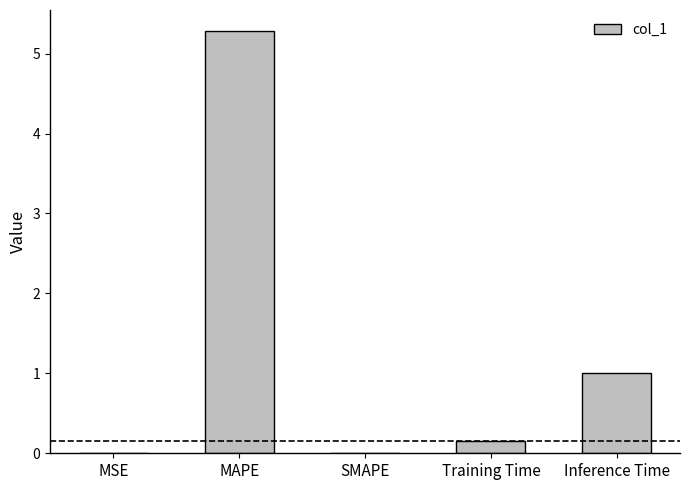

True or false: the data shows 1.0 at Inference Time.

True